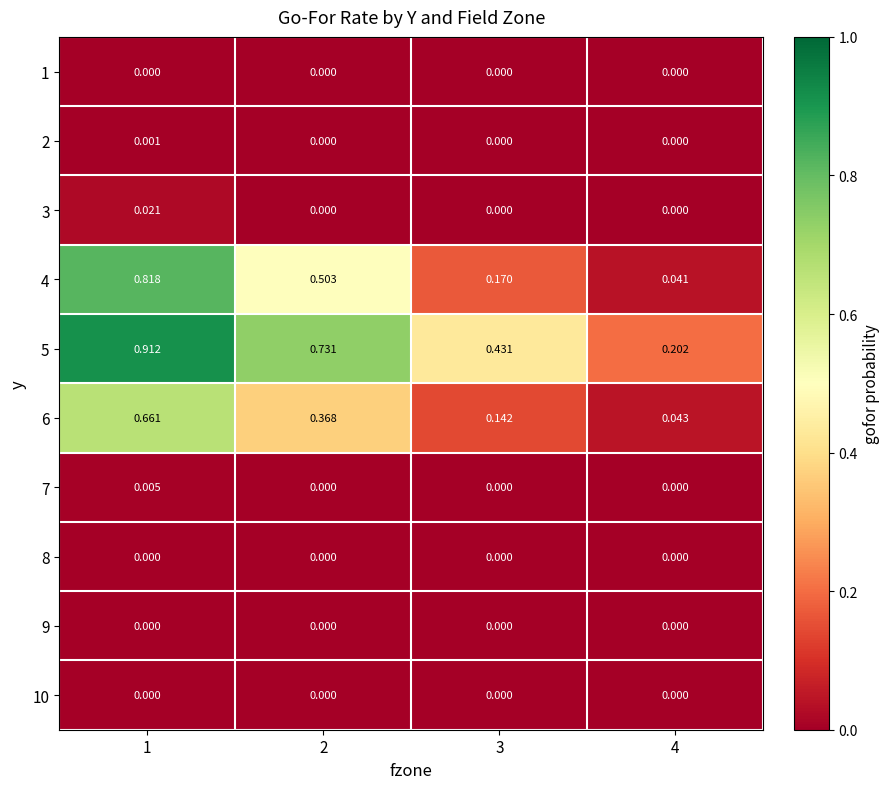

Reading right to left, transcribe all the data shown in this chart.

1: 4=0.0	3=0.0	2=0.0	1=0.0
2: 4=0.0	3=0.0	2=0.0	1=0.0
3: 4=0.0	3=0.0	2=0.0	1=0.0
4: 4=0.0	3=0.2	2=0.5	1=0.8
5: 4=0.2	3=0.4	2=0.7	1=0.9
6: 4=0.0	3=0.1	2=0.4	1=0.7
7: 4=0.0	3=0.0	2=0.0	1=0.0
8: 4=0.0	3=0.0	2=0.0	1=0.0
9: 4=0.0	3=0.0	2=0.0	1=0.0
10: 4=0.0	3=0.0	2=0.0	1=0.0